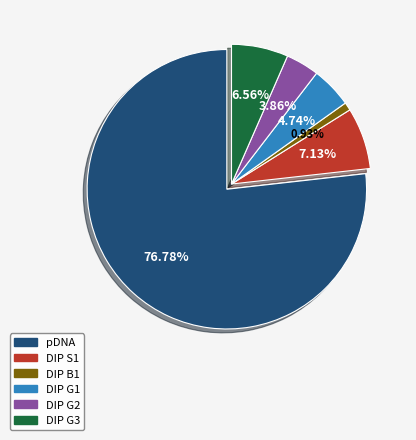

Is there any slice that represents more than half of the pie?

Yes